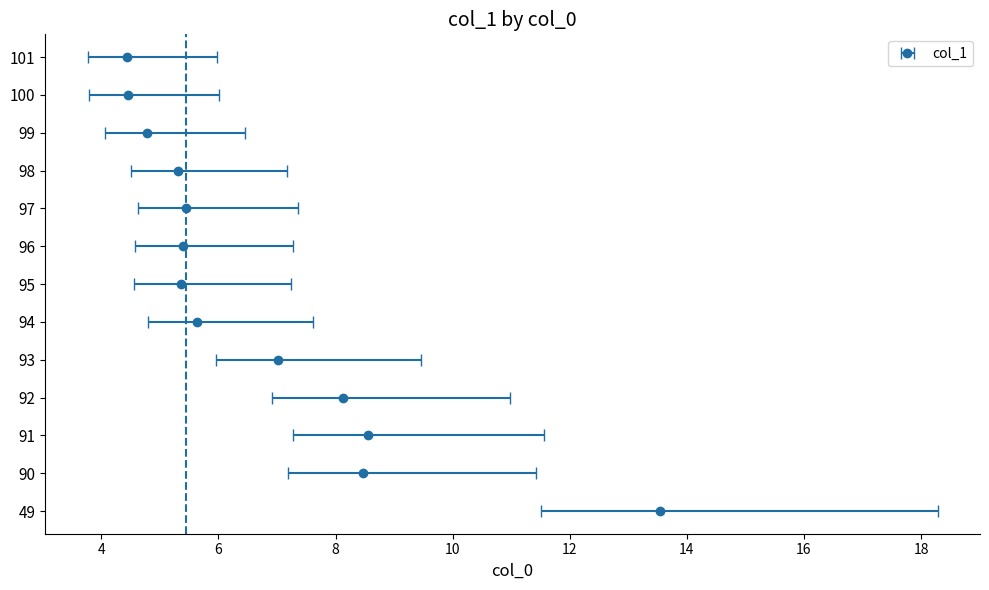

Is it true that the value at 49 is 19.8?

False